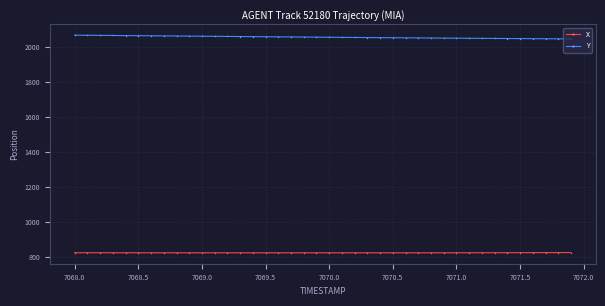

What is the value of the Y point at the 20th from the left?

2056.4